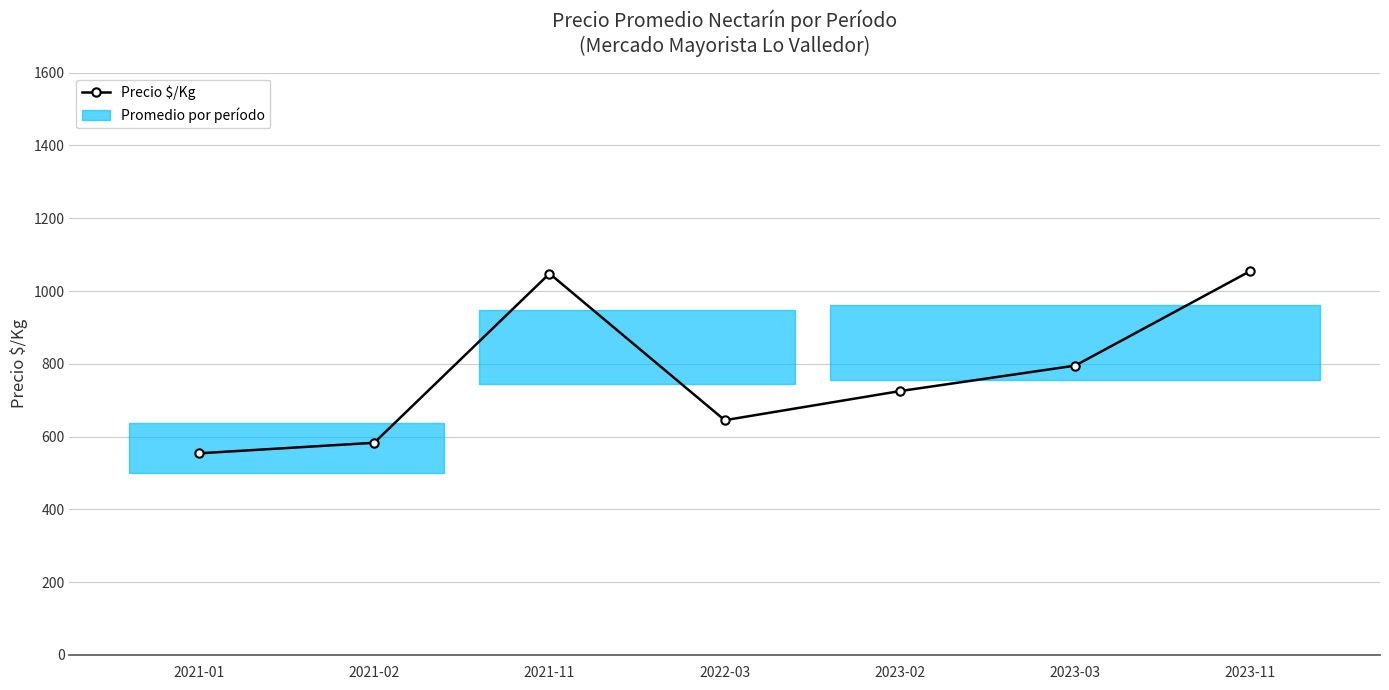

Where is the data nearest to the value 804?

2023-03